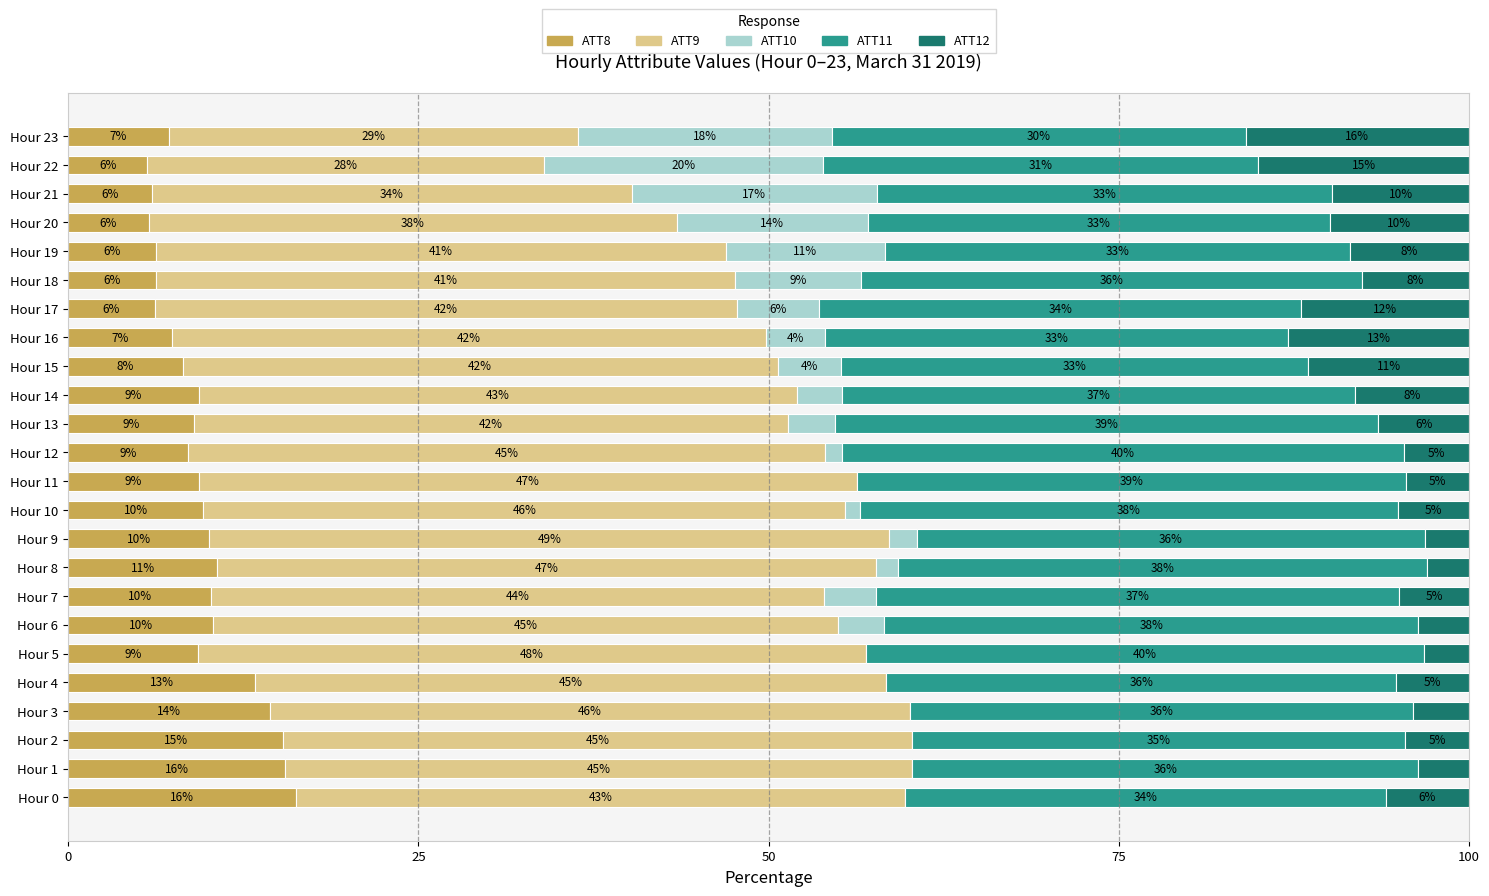

The ATT8 series shows 6.3 at Hour 19. True or false?

True